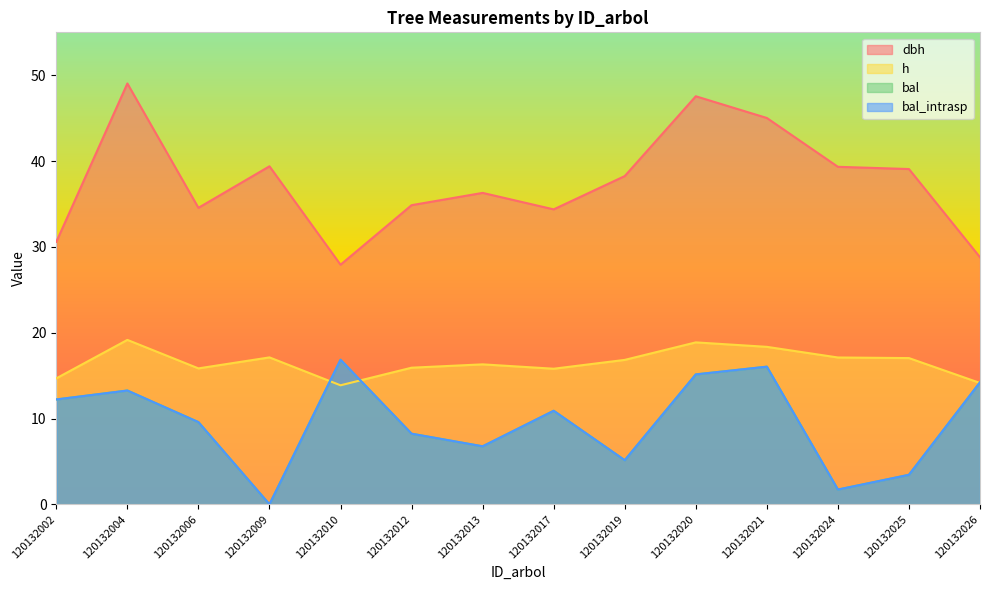

What is the highest value of the dbh series?

49.0